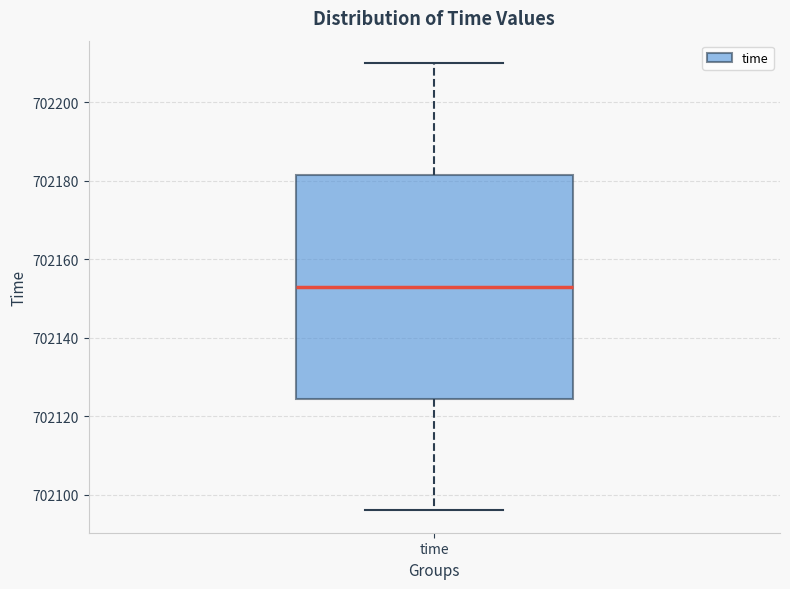

Transcribe this box plot: give where the median line is, the range the box spans, and where the two whiskers end, as read against the y-axis. The values are not printed on the chart, so give them approximately, as read against the axis.

median 702154, box 702124 to 702182, whiskers 702096 to 702210